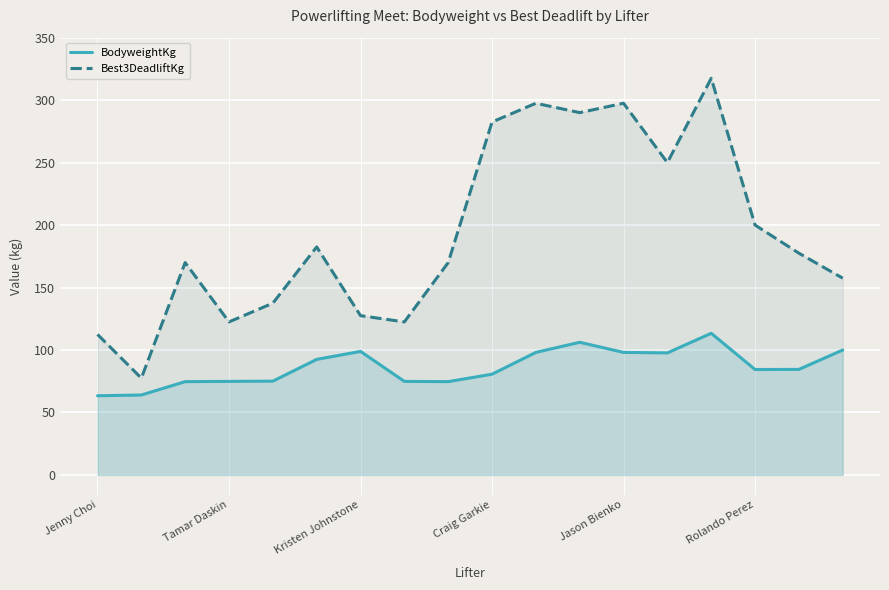

Where is Best3DeadliftKg nearest to the value 197?

Rolando Perez